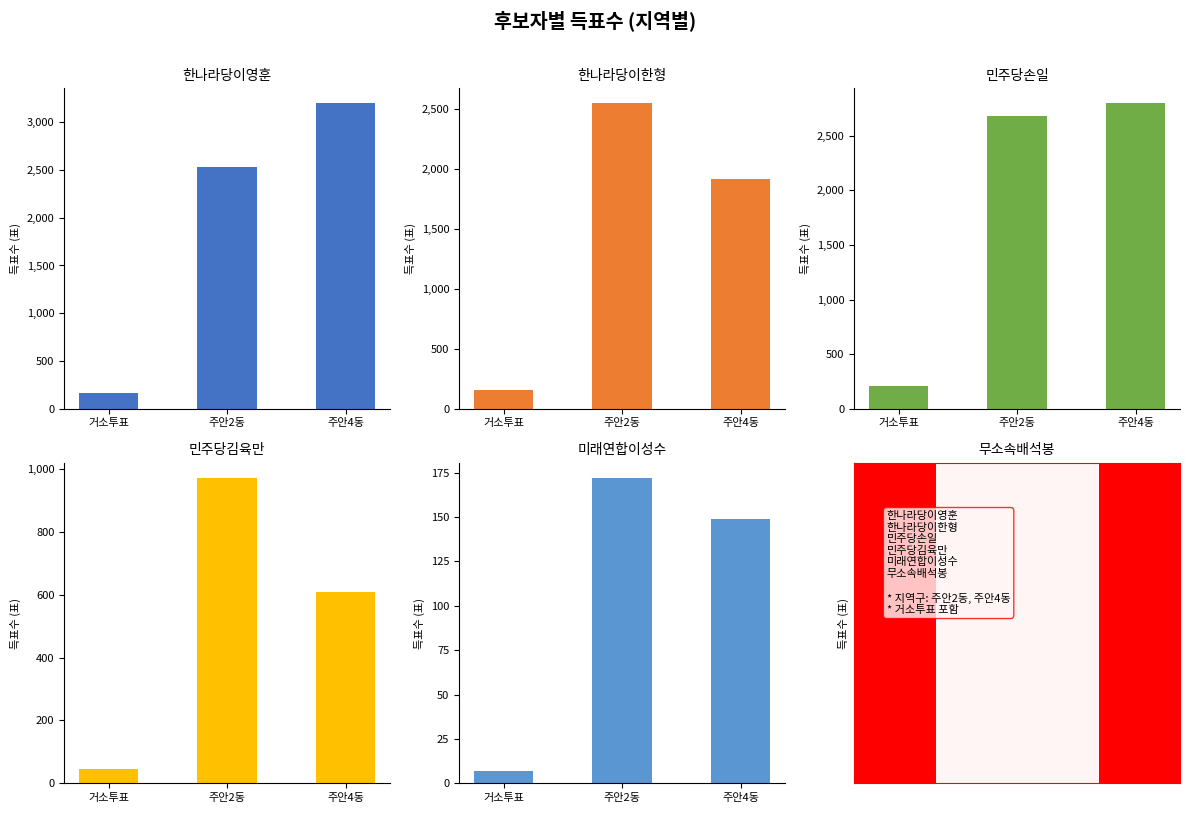

What are all the series names shown in the legend?

한나라당이영훈, 한나라당이한형, 민주당손일, 민주당김육만, 미래연합이성수, 무소속배석봉